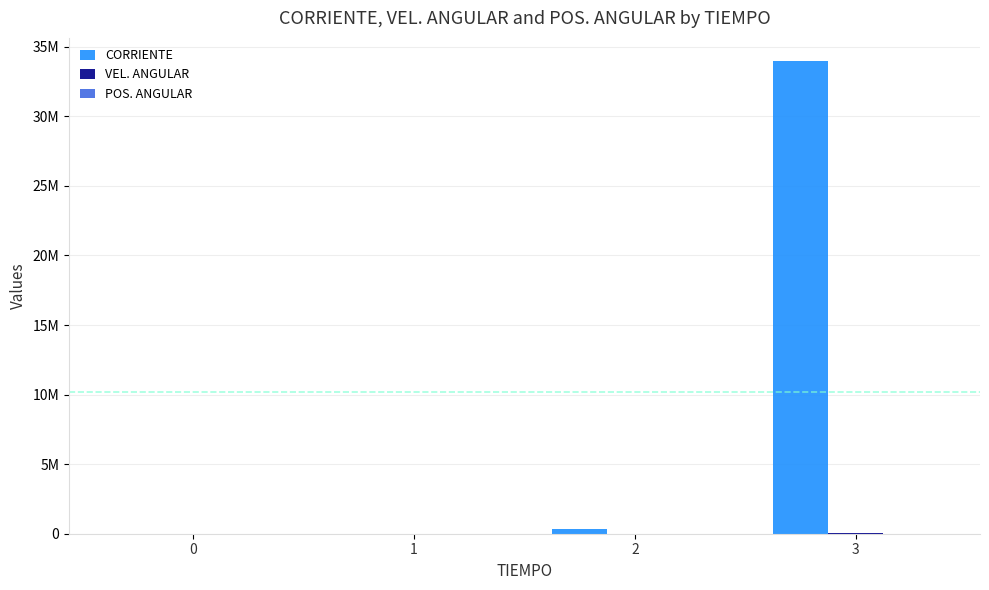

Which category has the highest value in the VEL. ANGULAR series?

3